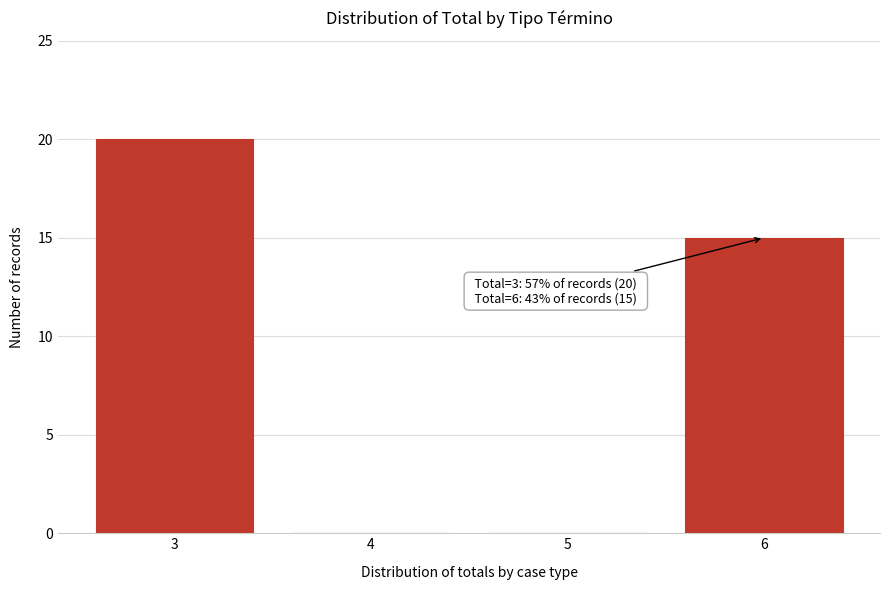

Reading right to left, list all the values displayed in this chart.

6=15	5=0	4=0	3=20